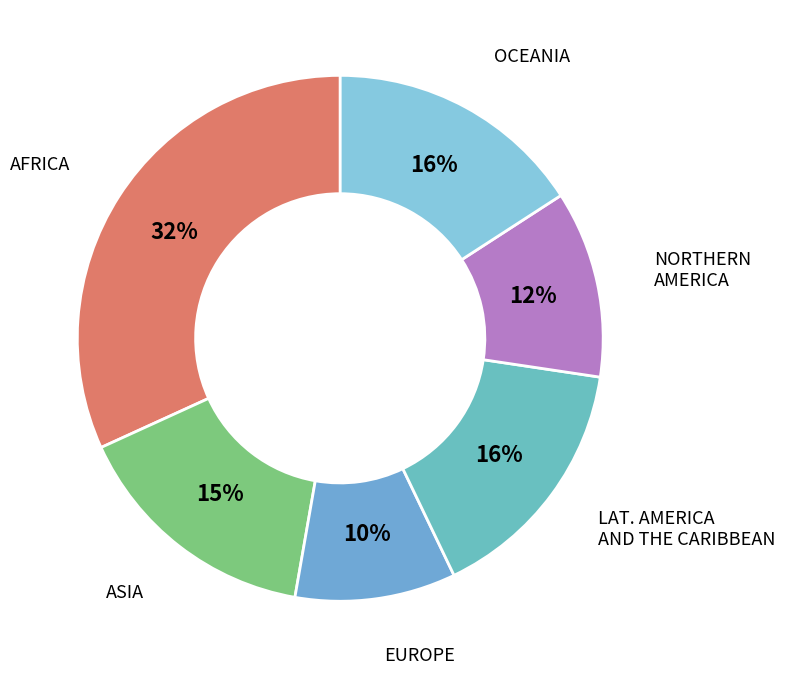

Count the number of slices in the pie.

6